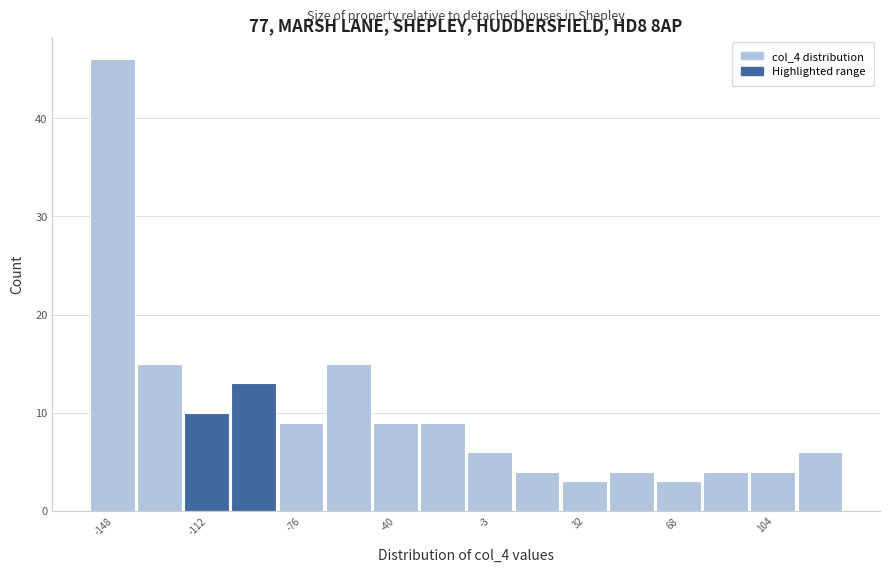

Around what value on the x-axis is the tallest bar? Give the approximate position of its centre, as read against the axis.

-150